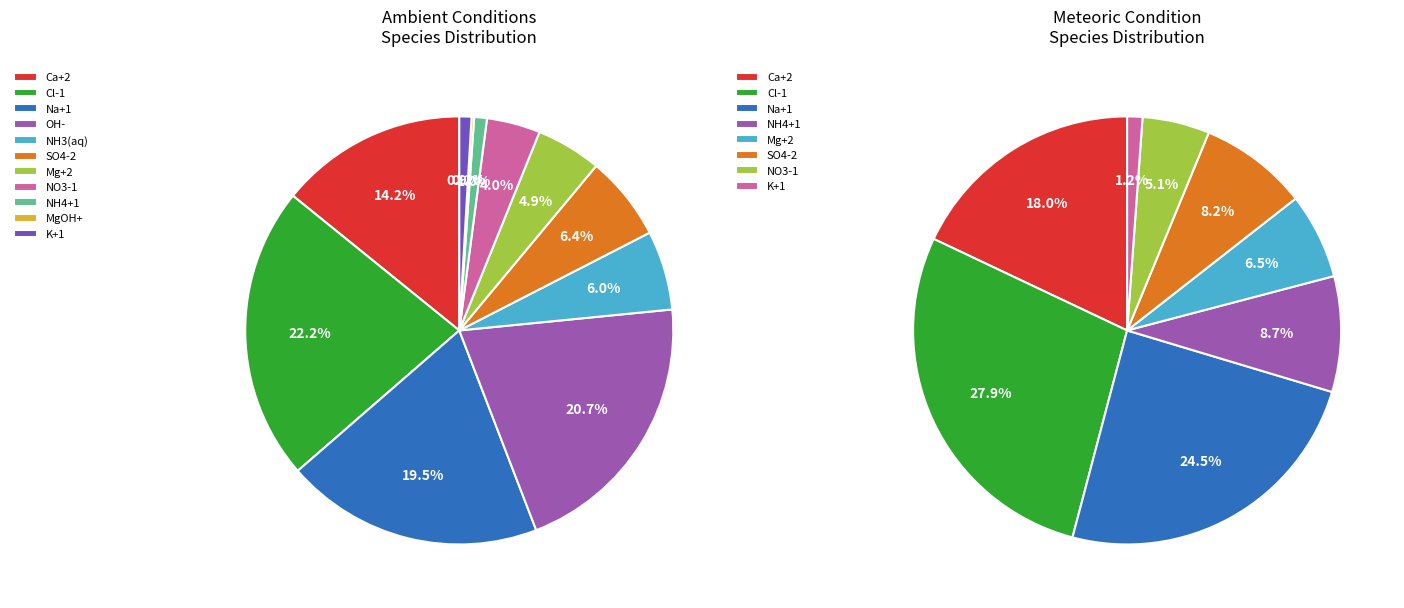

Count the number of slices in the pie.

19